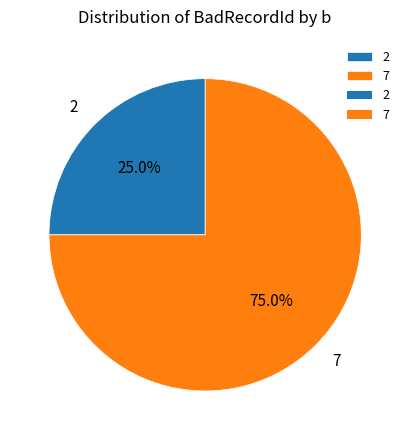

How many slices are in this pie chart?

2